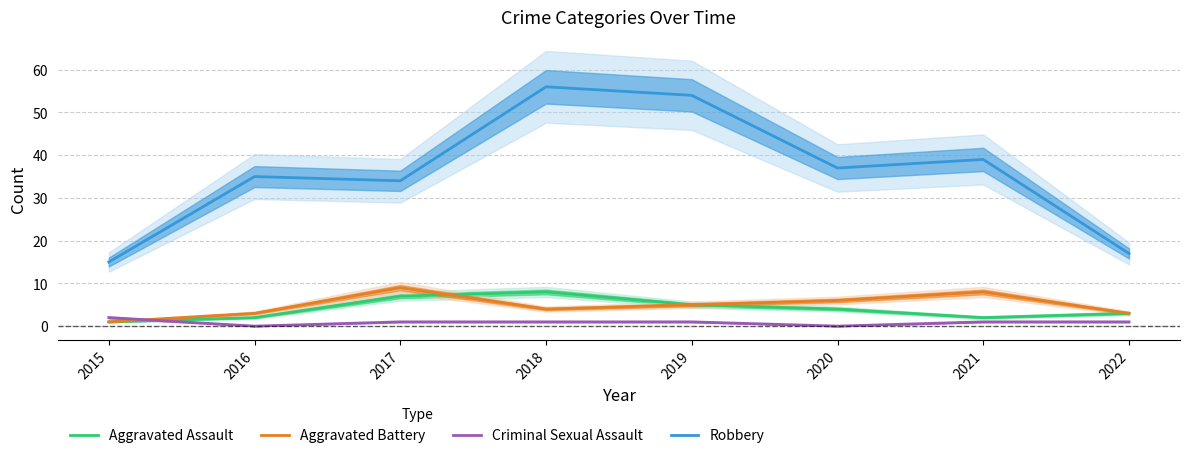

What is the value of the Aggravated Assault point at the 2nd from the left?

2